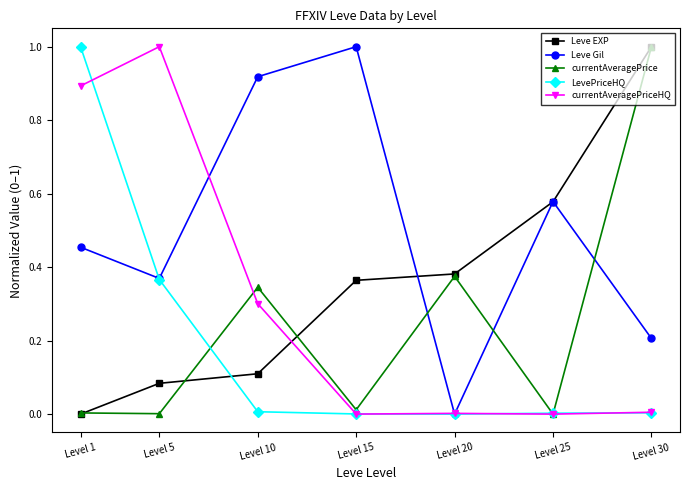

Between Level 10 and Level 30, which series saw the biggest shift?

Leve EXP